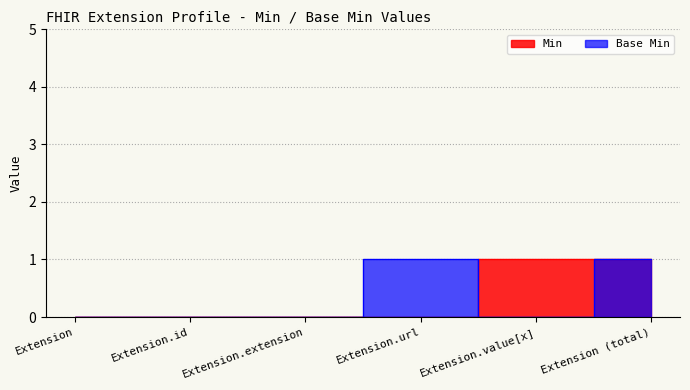

Which series has the largest range (max minus min)?

Base Min